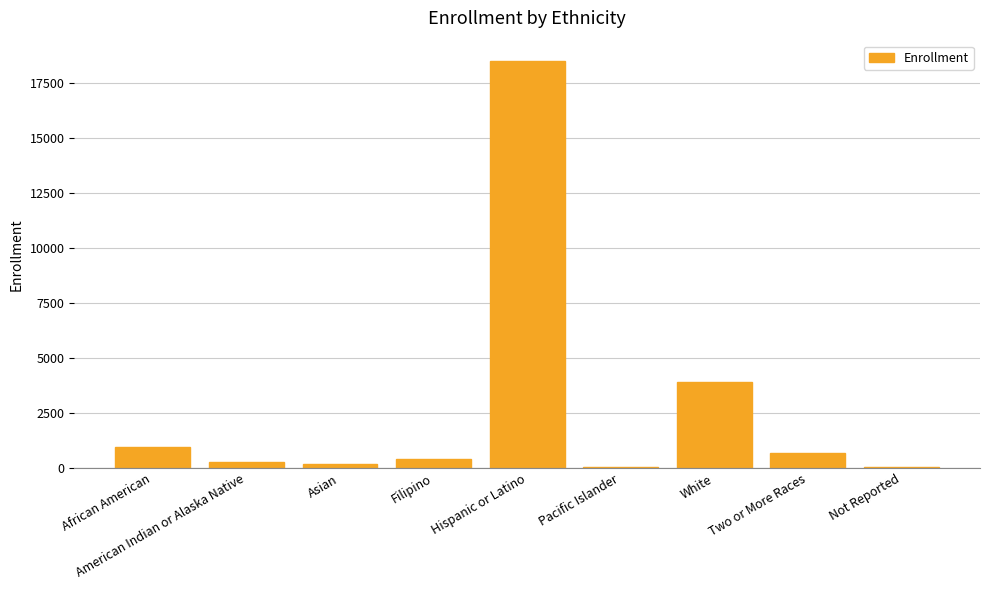

How many distinct data groups are displayed?

1